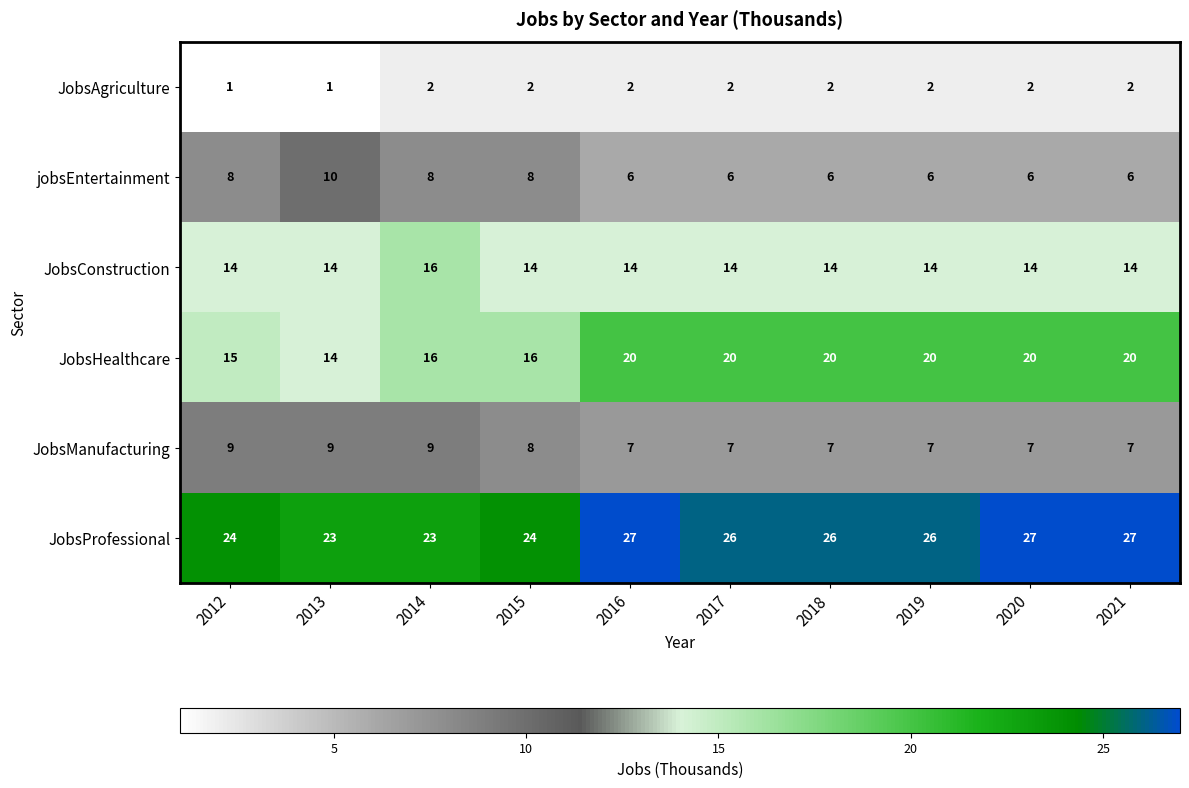

At how many categories does at least one series exceed 25?

6